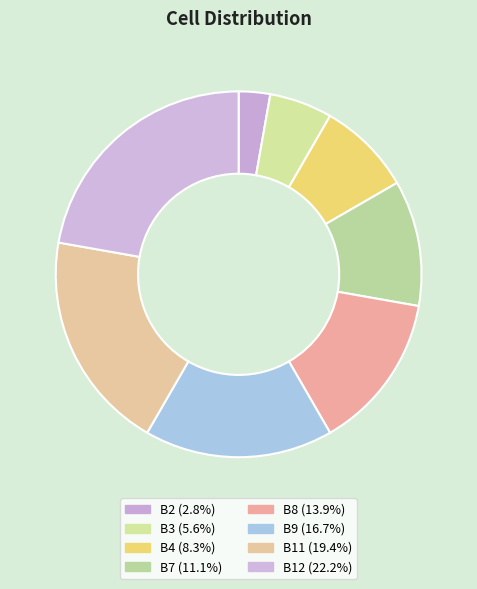

Is it true that B2 is 3% of the pie?

True